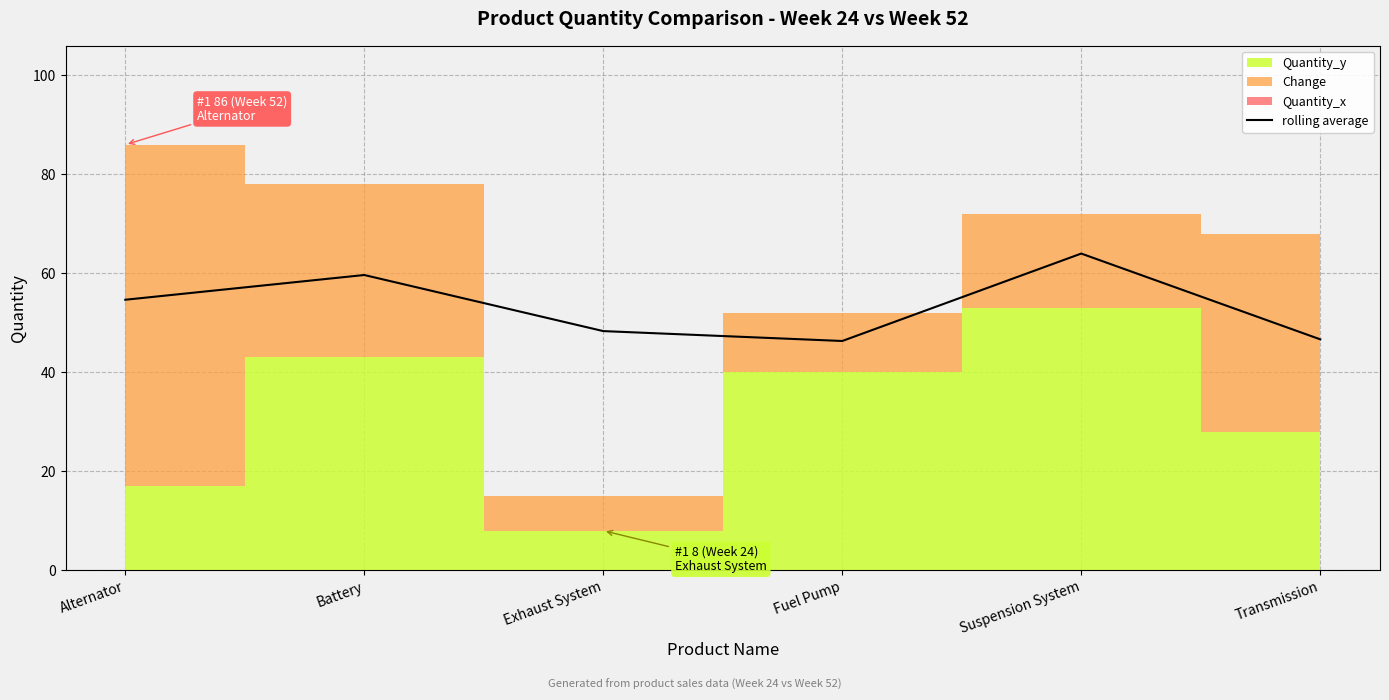

At which label is the value closest to 55?

Alternator